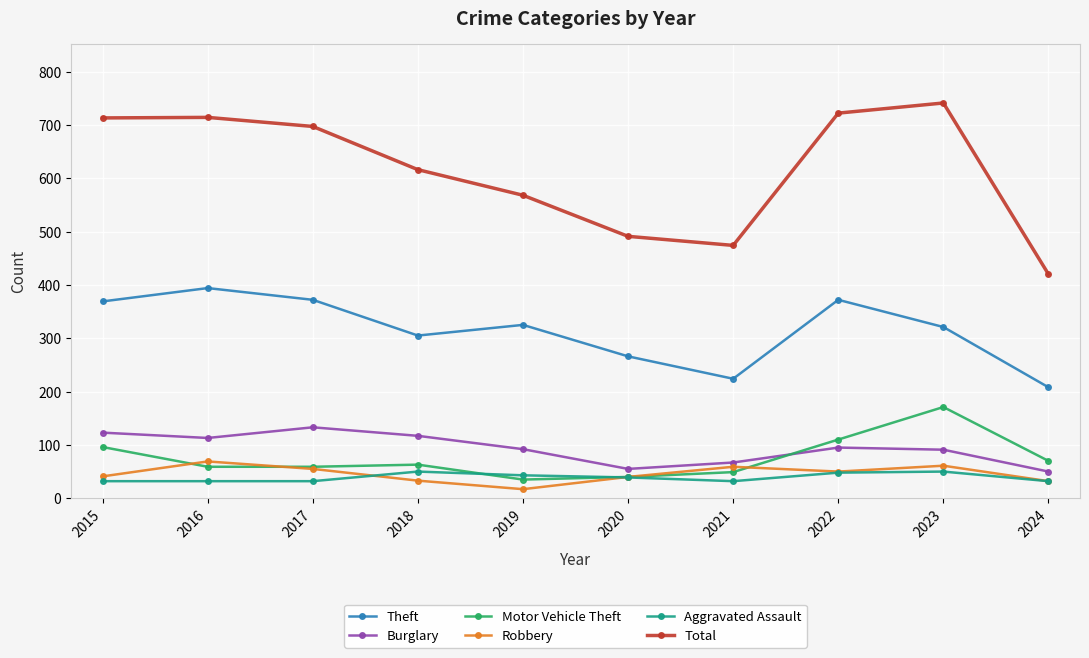

The value of Theft at 2022 is 372. True or false?

True